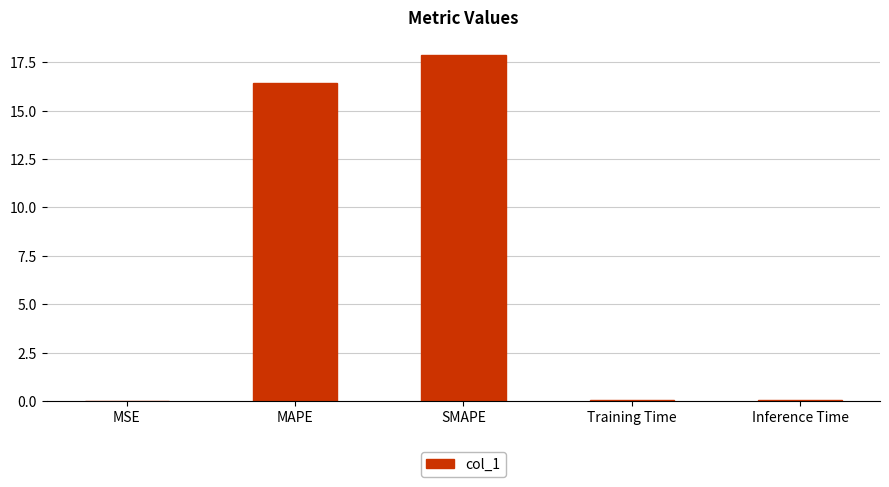

What is the sum of the values at MAPE and SMAPE?

34.3